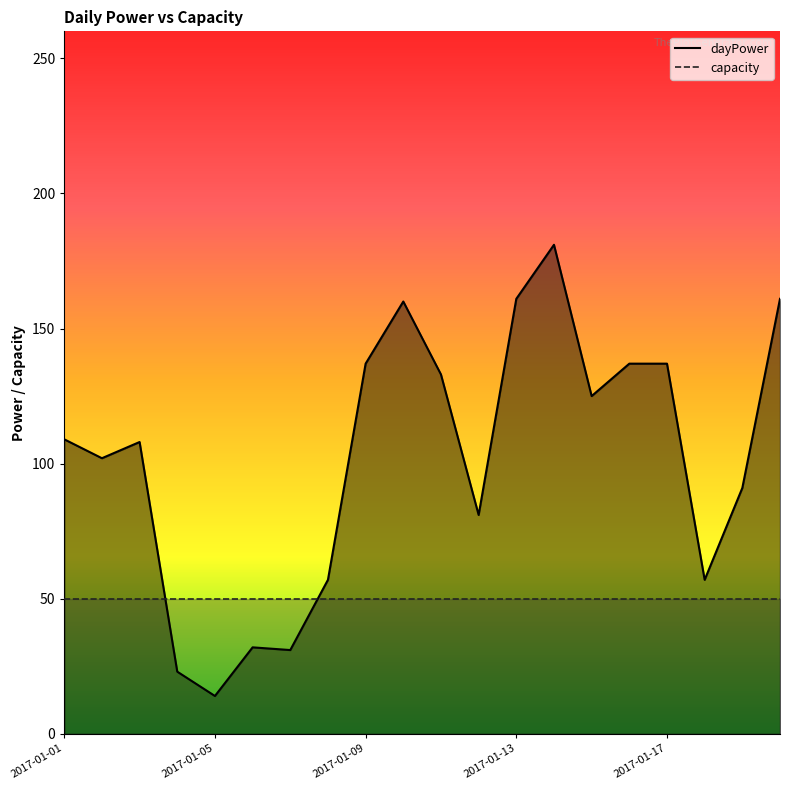

What is the average value?

102